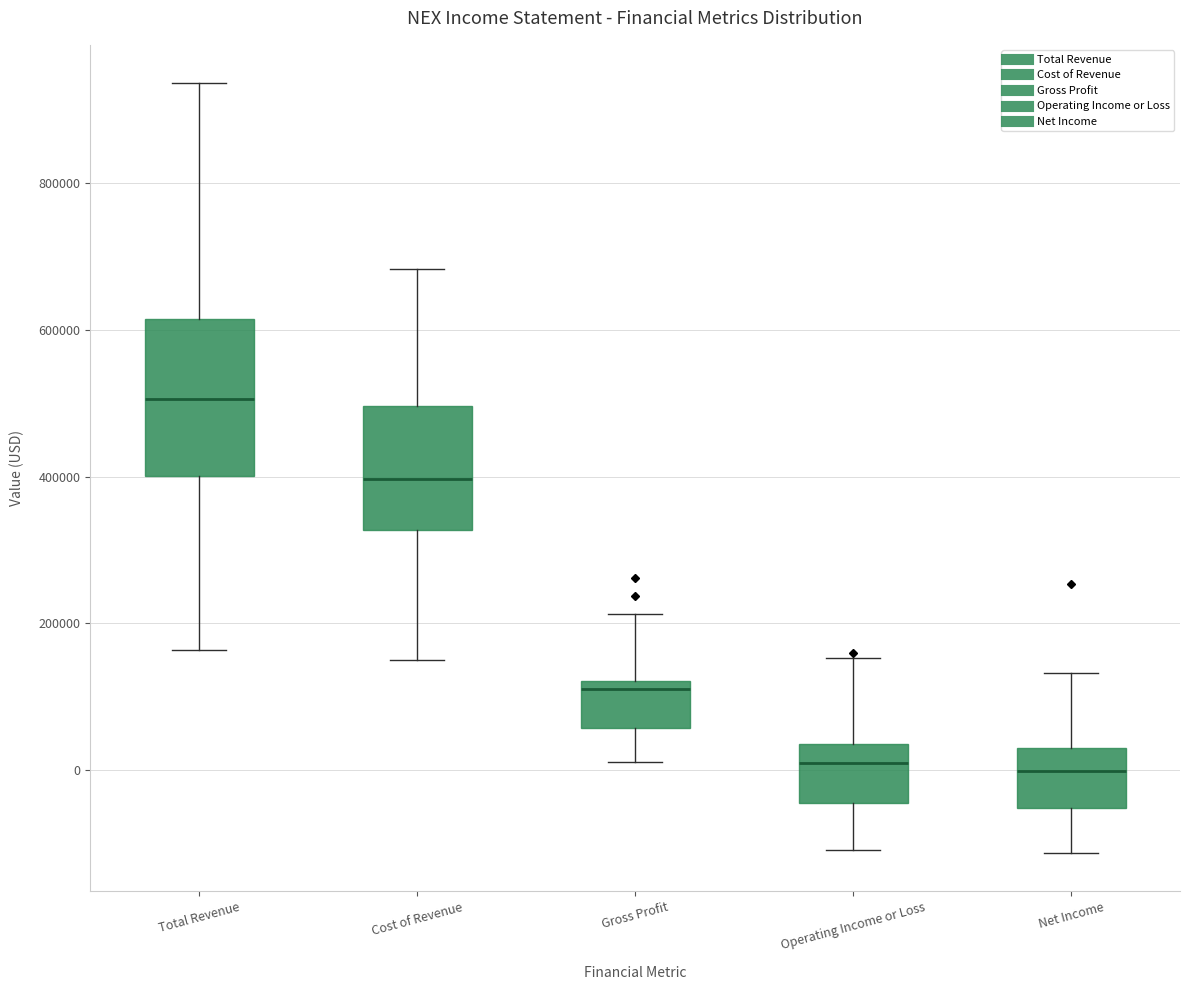

Reading left to right, read every box against the y-axis: the position of its median line, the range the box covers, and the ends of its whiskers. The values are not printed on the chart, so give them approximately, as read against the axis.

Total Revenue: median 500000, box 400000 to 620000, whiskers 160000 to 940000
Cost of Revenue: median 400000, box 320000 to 500000, whiskers 160000 to 680000
Gross Profit: median 120000 (just below the box's upper edge), box 60000 to 120000, whiskers 20000 to 220000
Operating Income or Loss: median 0, box -40000 to 40000, whiskers -100000 to 160000
Net Income: median 0, box -60000 to 40000, whiskers -120000 to 140000